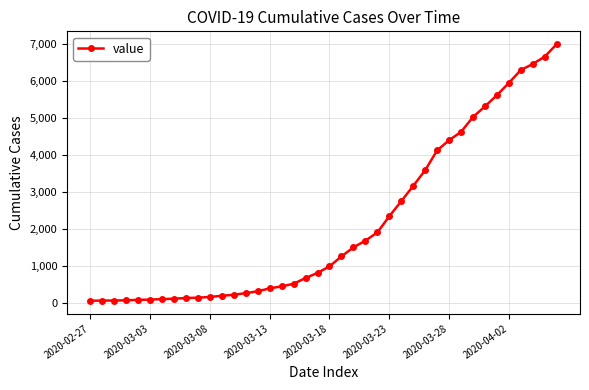

What is the greatest value displayed?

6995